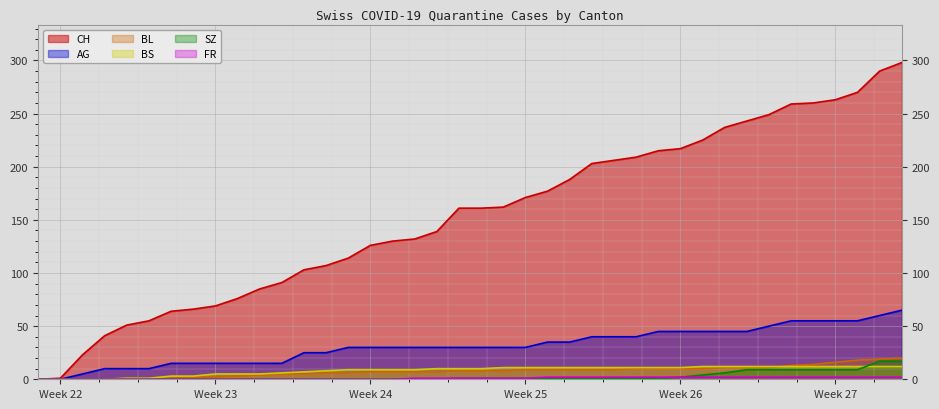

True or false: CH and AG cross at least once.

False